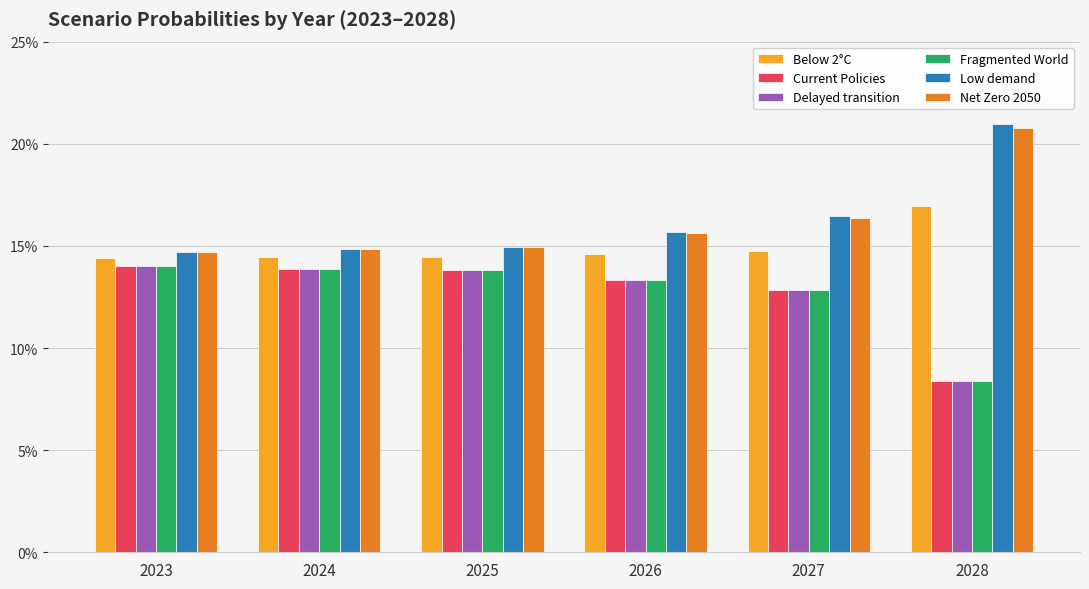

Rank the series by their maximum value, from lowest to highest.

Fragmented World, Delayed transition, Current Policies, Below 2°C, Net Zero 2050, Low demand